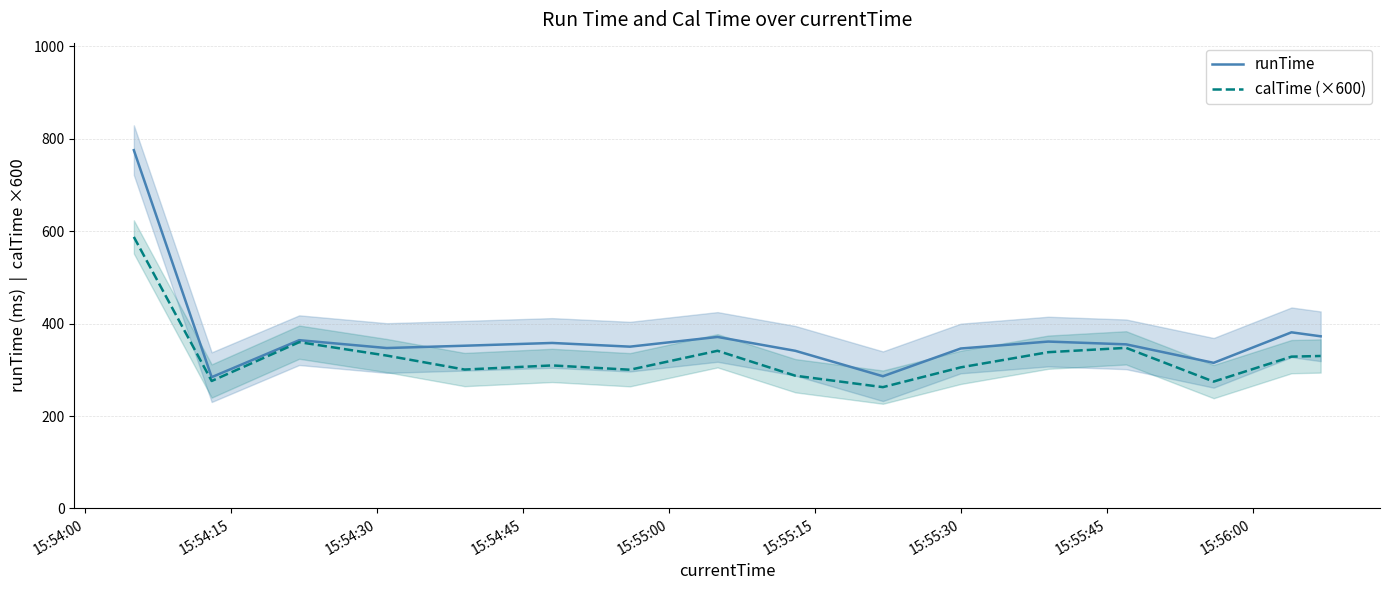

Does the chart display data point markers on the line(s)?

No